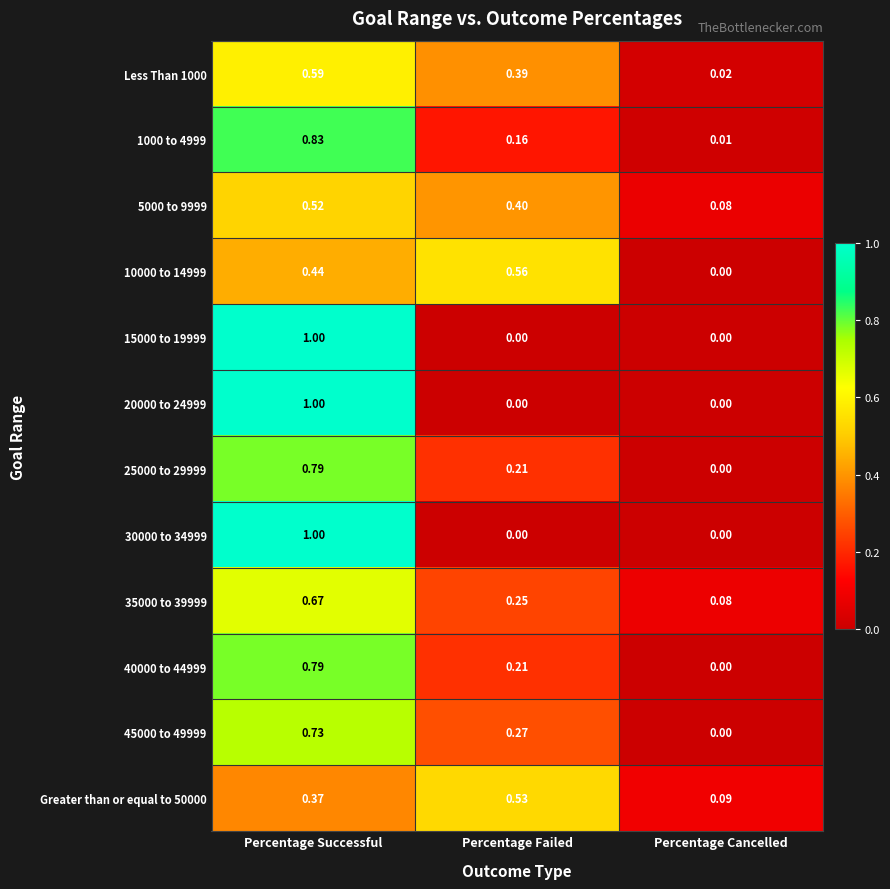

What is the total value across all series at Percentage Successful?

8.7